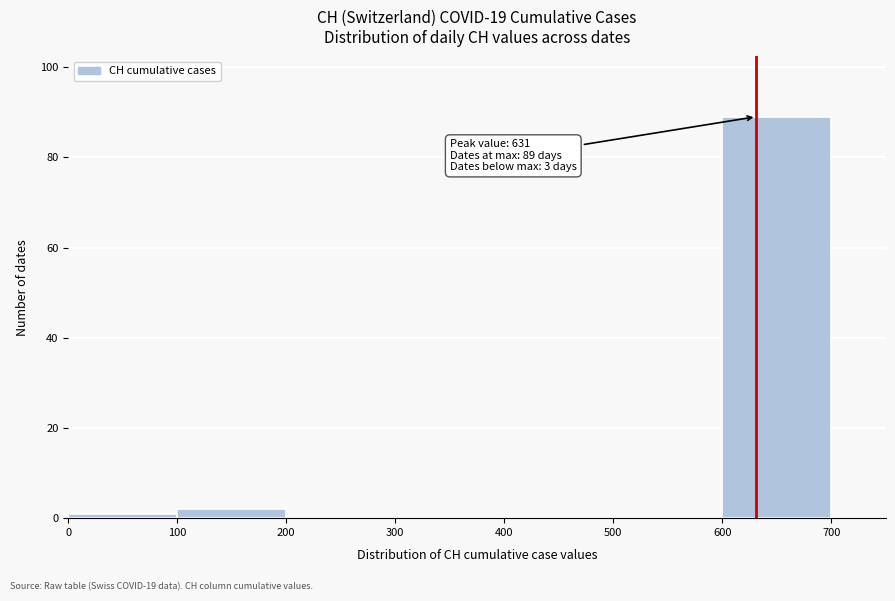

Over which range of the x-axis is the bar tallest?

600 to 700